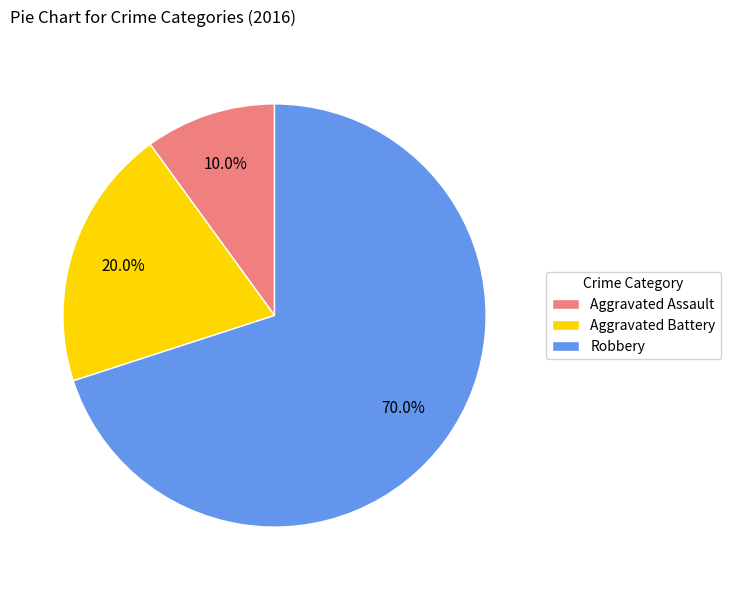

How many segments does this pie chart have?

3